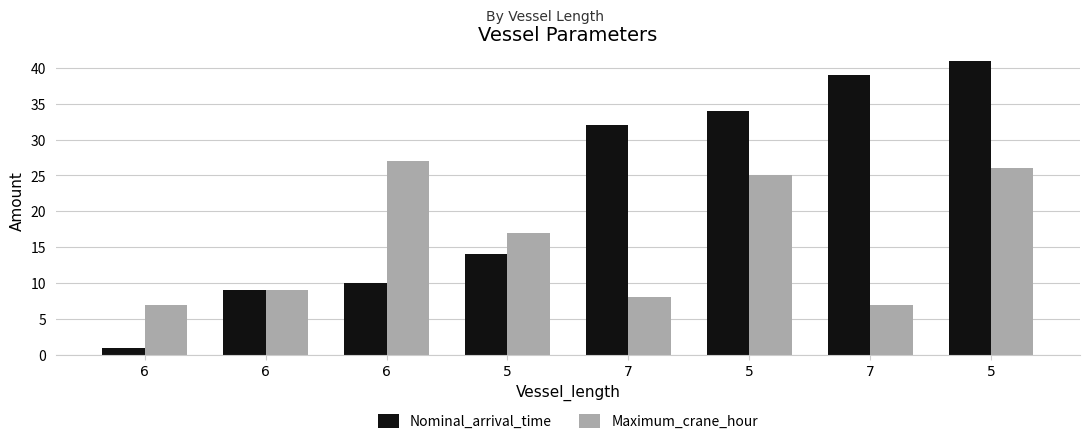

What is the label of the 8th bar from the left?

5